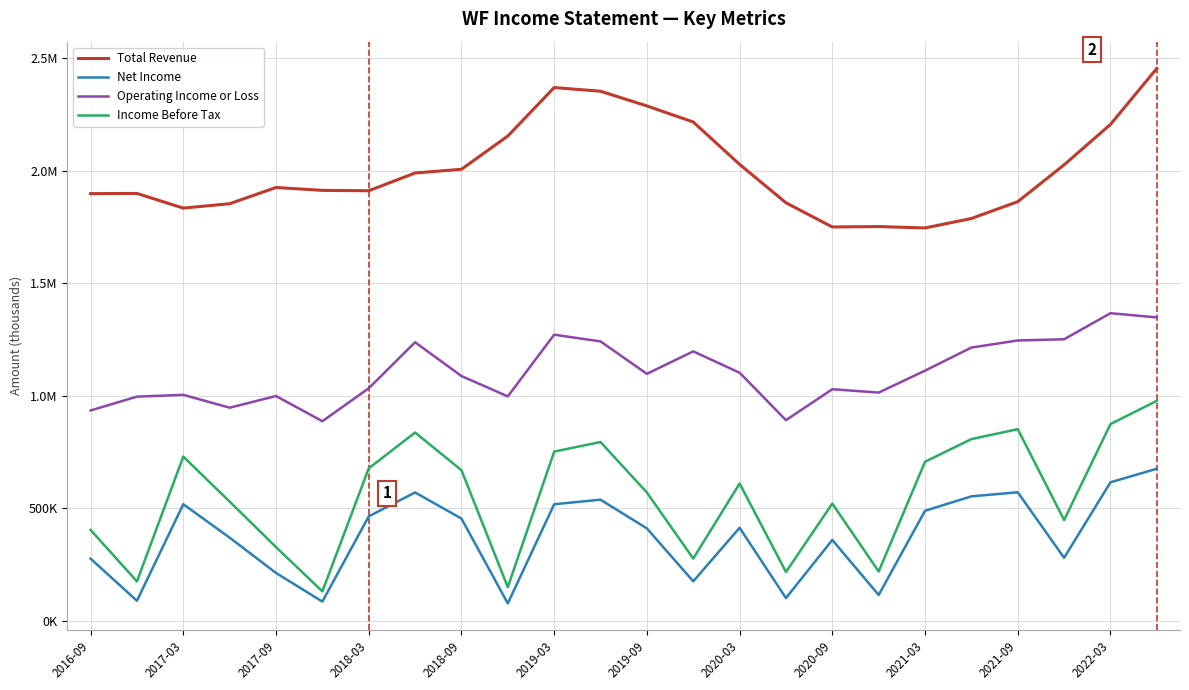

Does the chart have visible grid lines?

Yes